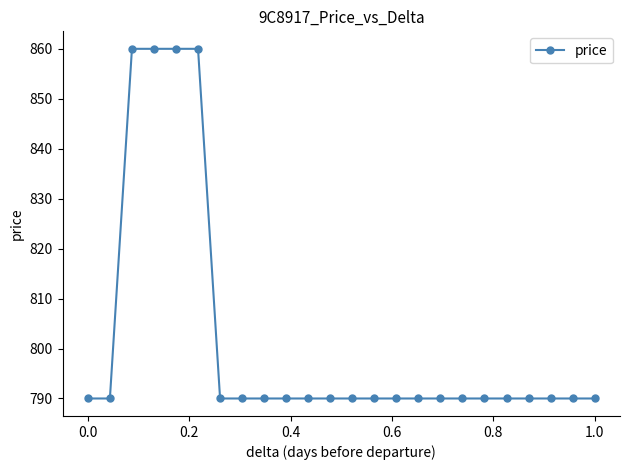

Does the chart display data point markers on the line(s)?

Yes